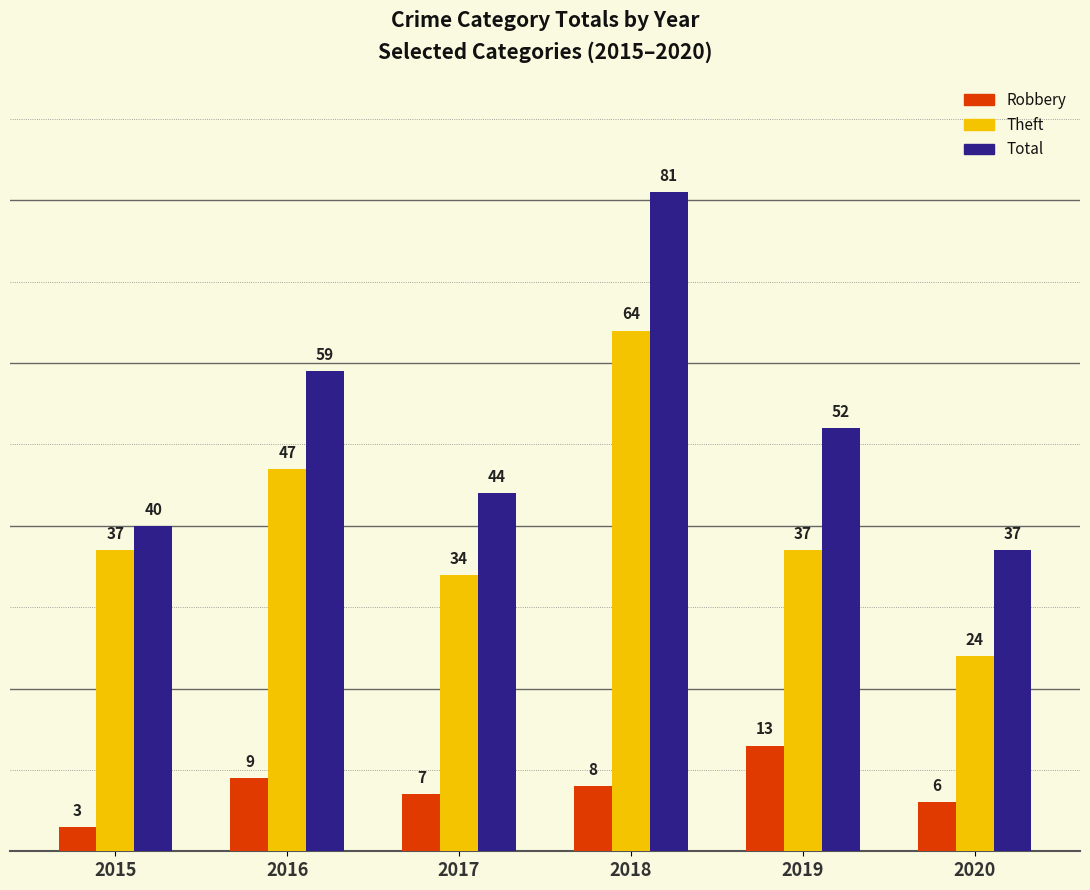

Reading left to right, what are all the values shown in this chart?

Robbery: 2015=3	2016=9	2017=7	2018=8	2019=13	2020=6
Theft: 2015=37	2016=47	2017=34	2018=64	2019=37	2020=24
Total: 2015=40	2016=59	2017=44	2018=81	2019=52	2020=37